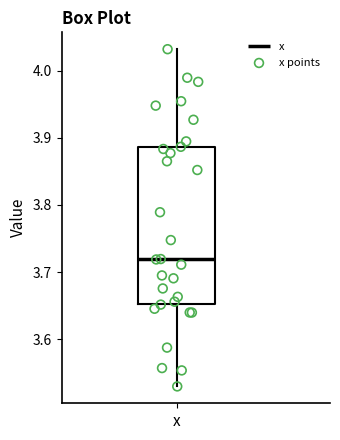

Transcribe this box plot: give where the median line is, the range the box spans, and where the two whiskers end, as read against the y-axis. The values are not printed on the chart, so give them approximately, as read against the axis.

median 3.72, box 3.65 to 3.89, whiskers 3.53 to 4.03